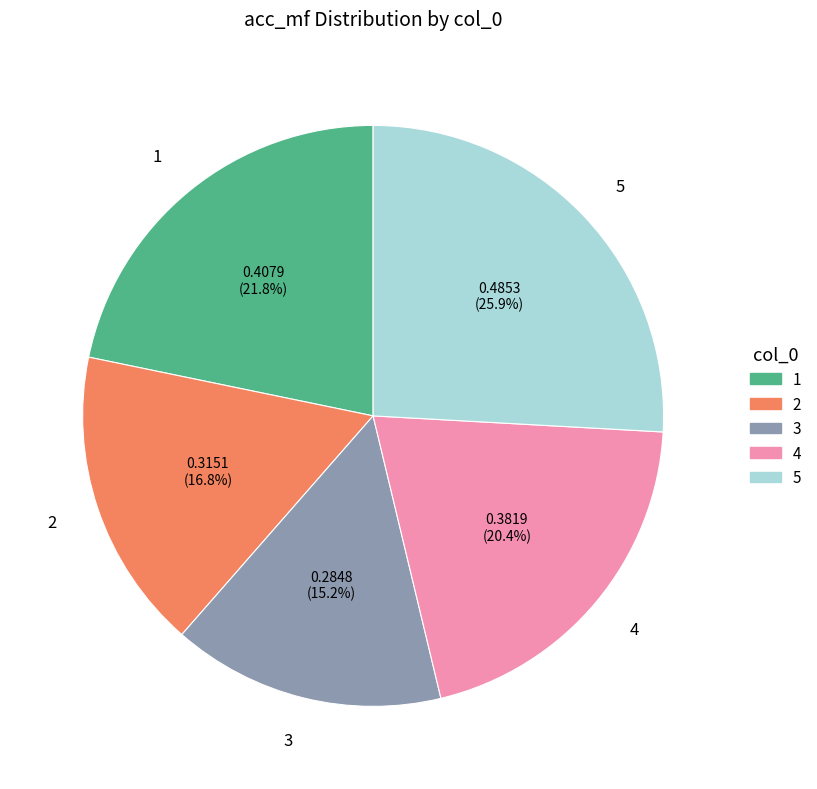

To the nearest percent, what portion does 2 represent?

17%